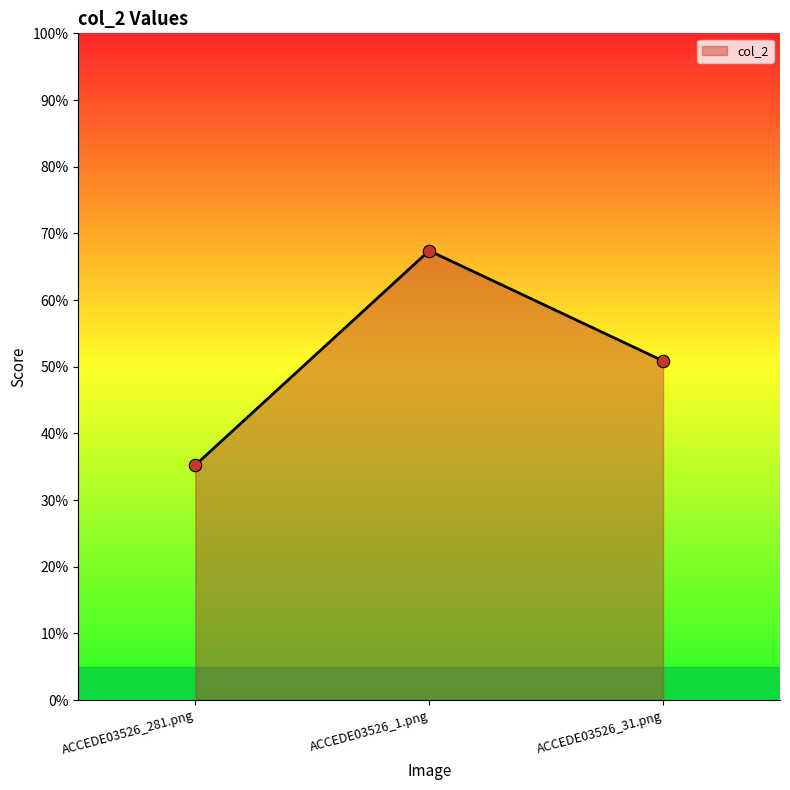

Does the chart have visible grid lines?

No